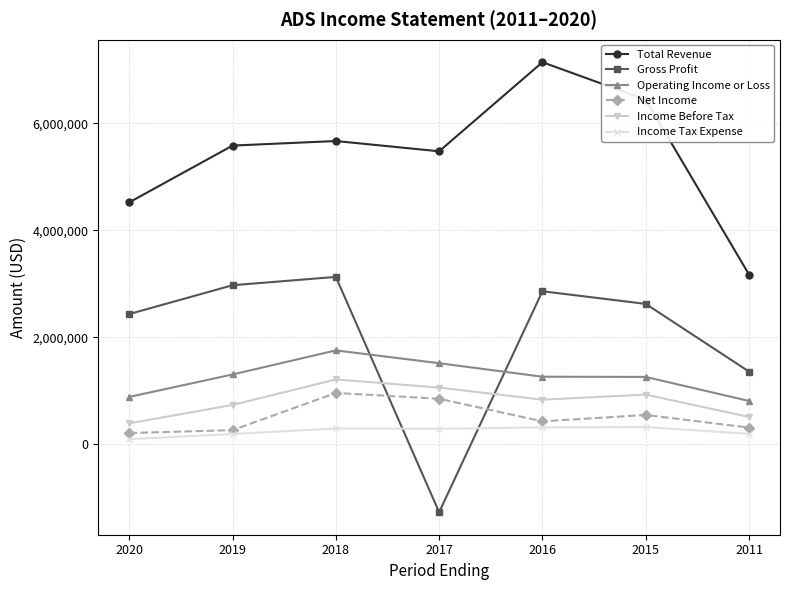

At which label does Gross Profit first exceed 2625600?

2019